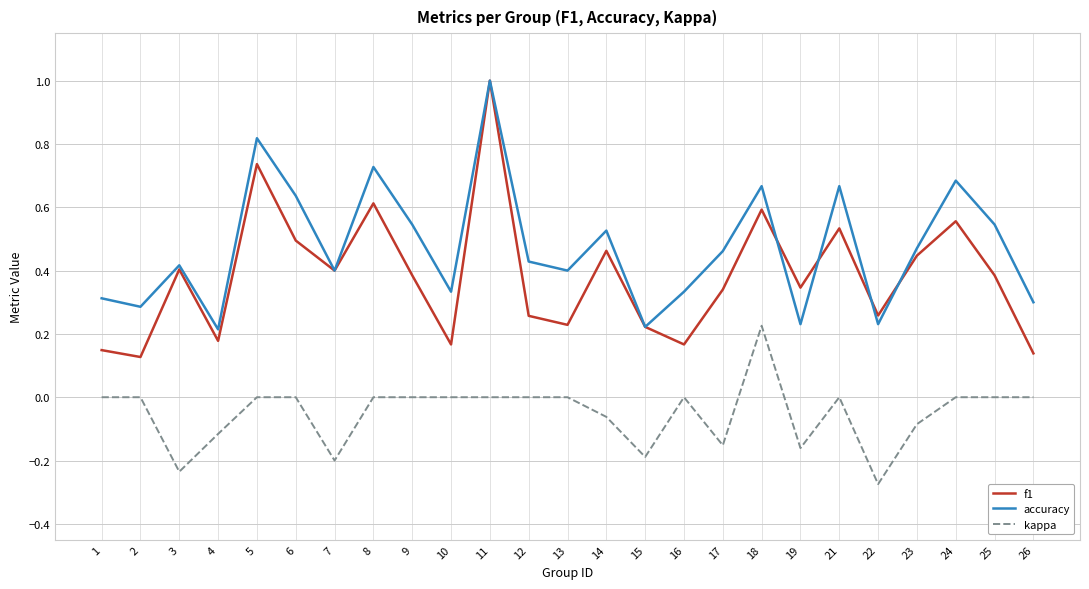

Is the value of f1 at 8 greater than the value of kappa at 6?

Yes